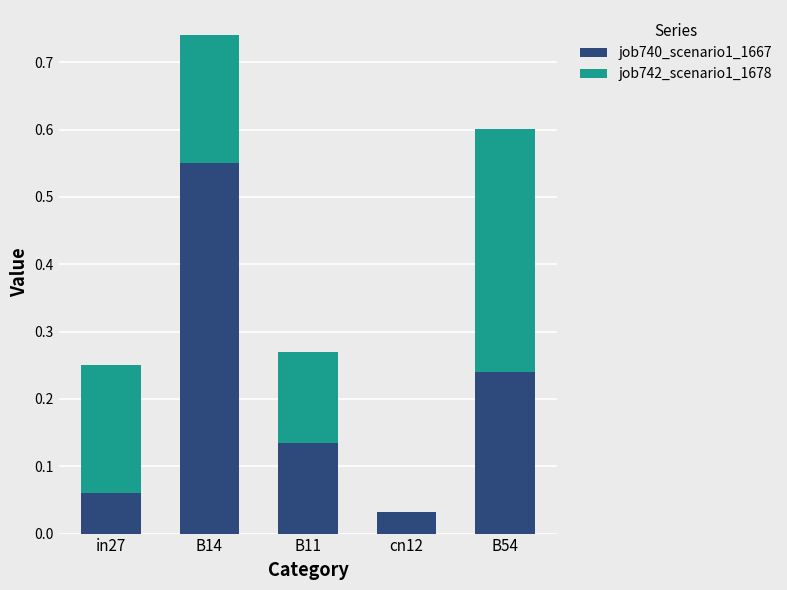

At which category is the sum across all series the highest?

B14